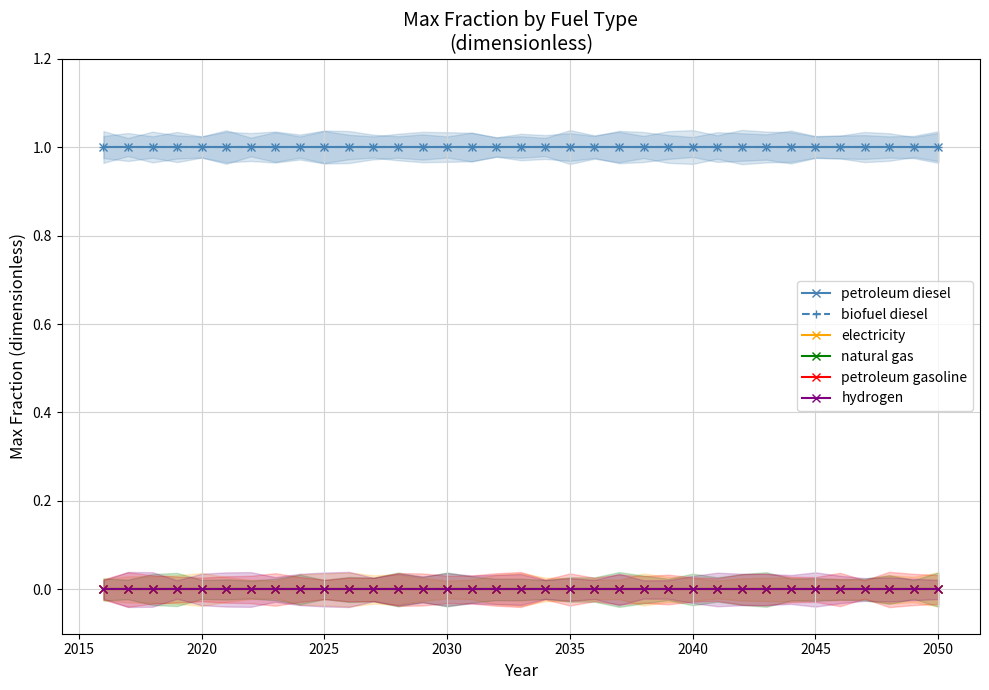

Which series changed the most between 2025 and 21?

petroleum diesel